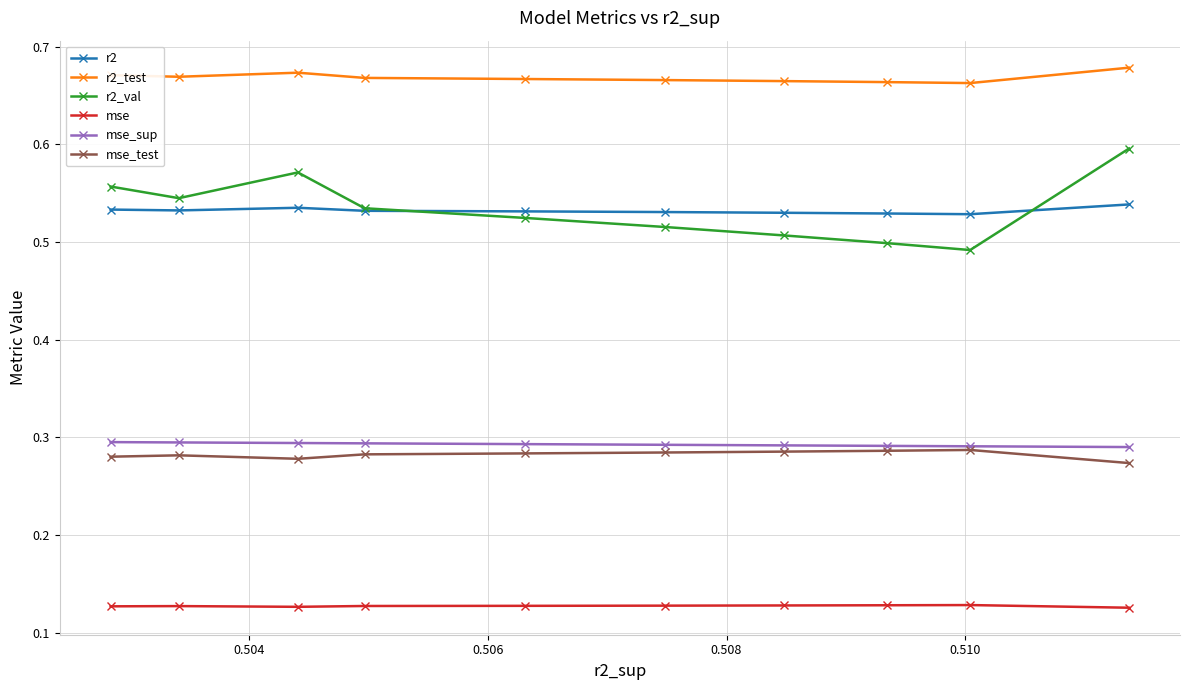

At how many categories does at least one series exceed 0?

10